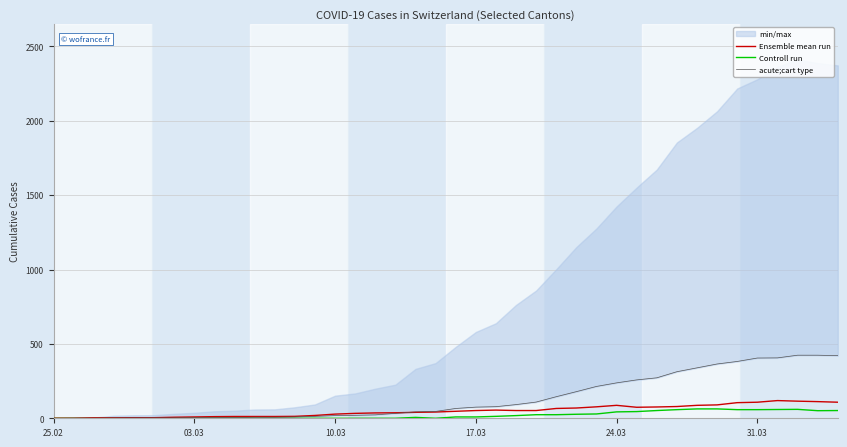

What is the maximum value for acute;cart type?

424